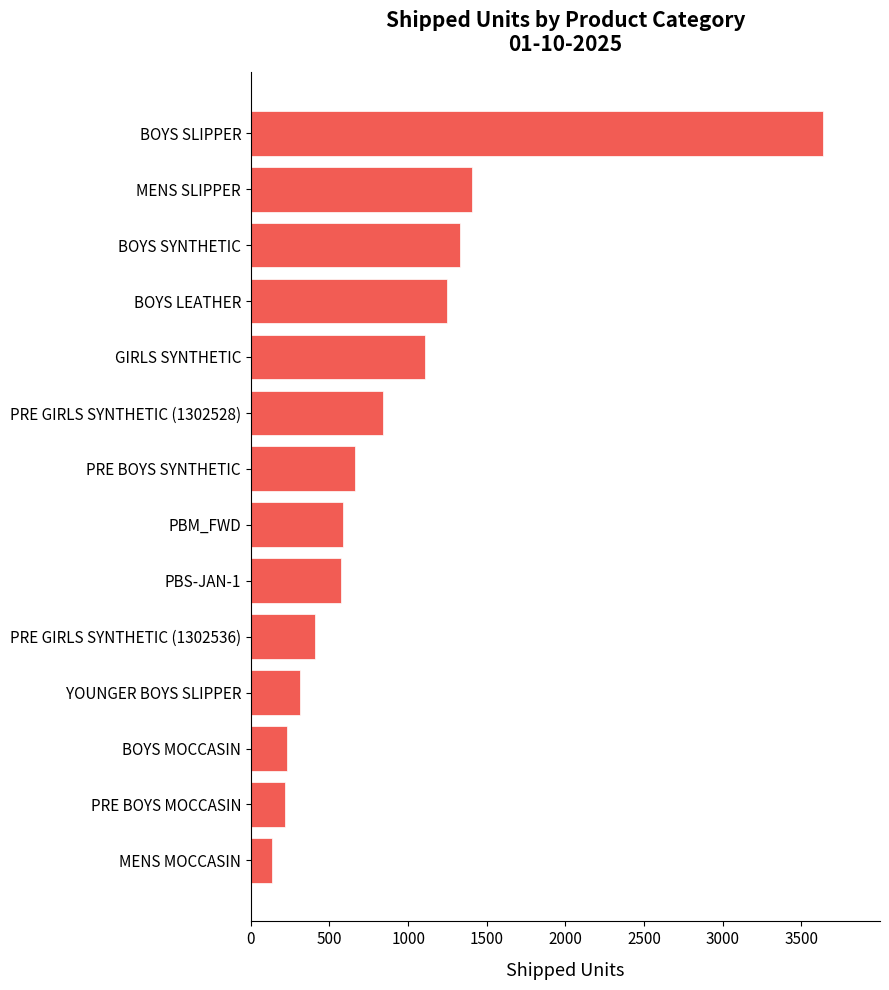

What is the change in value from MENS MOCCASIN to BOYS SLIPPER?

+3504